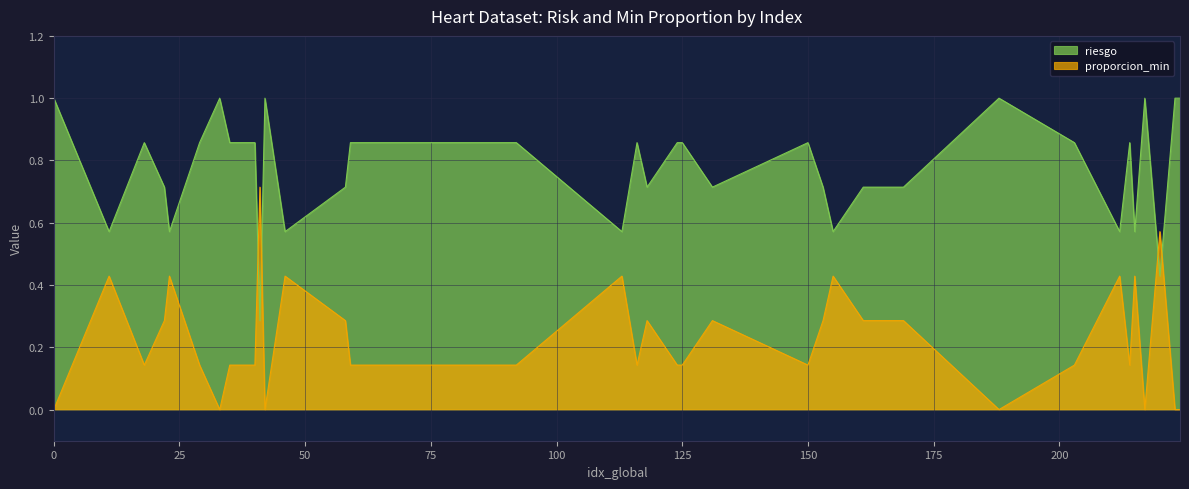

The value of proporcion_min at 203 is 0.1. True or false?

True